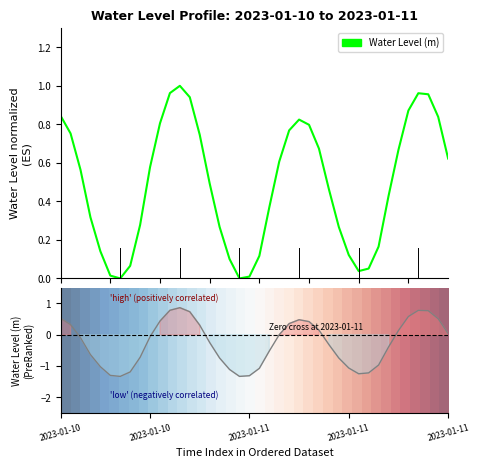

How many lines are shown in the chart?

2